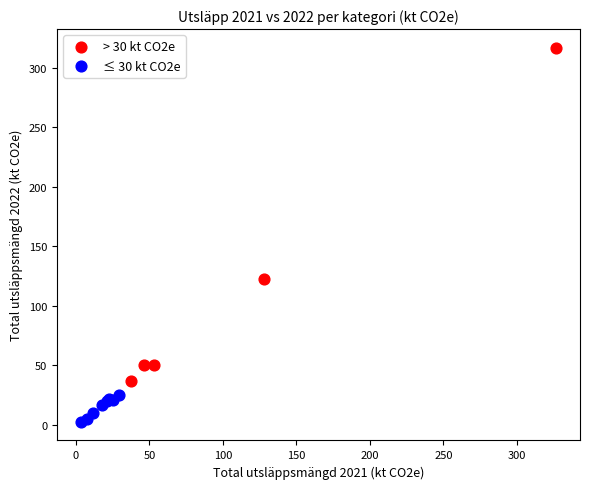

Which series has the largest Y range (max minus min)?

> 30 kt CO2e